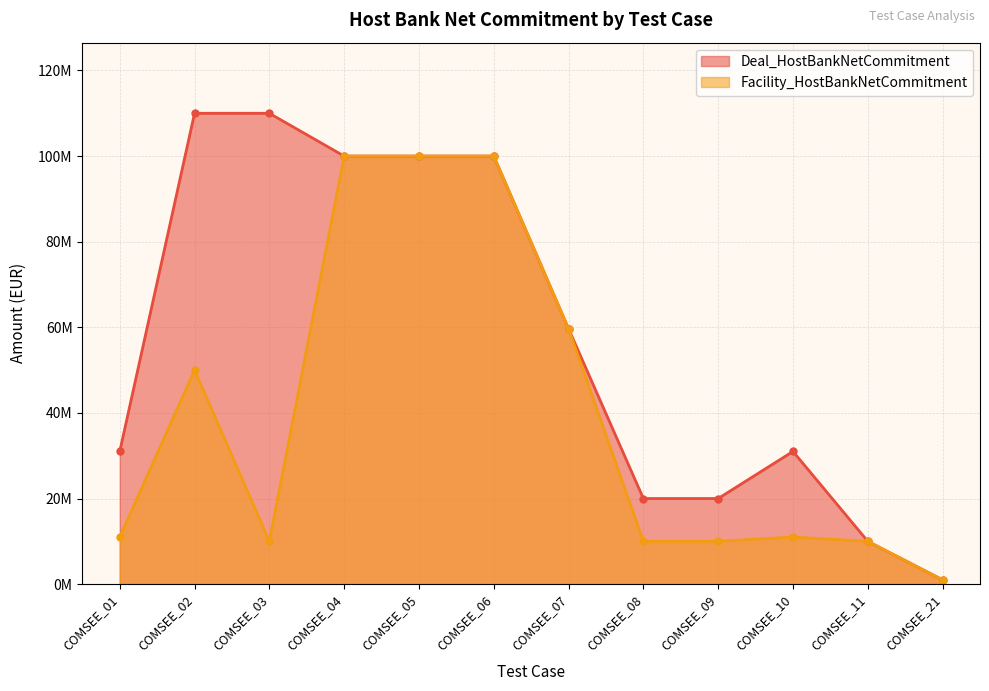

The value of Deal_HostBankNetCommitment at COMSEE_21 is 1000000.0. True or false?

True